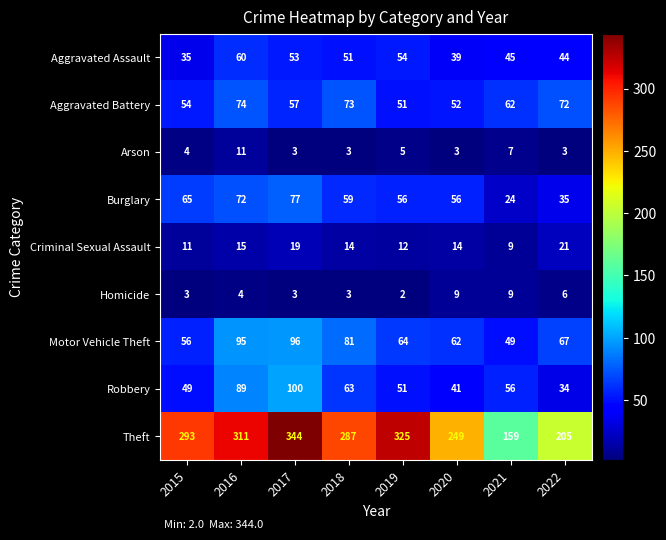

At which category does the chart reach its minimum across all series?

2019